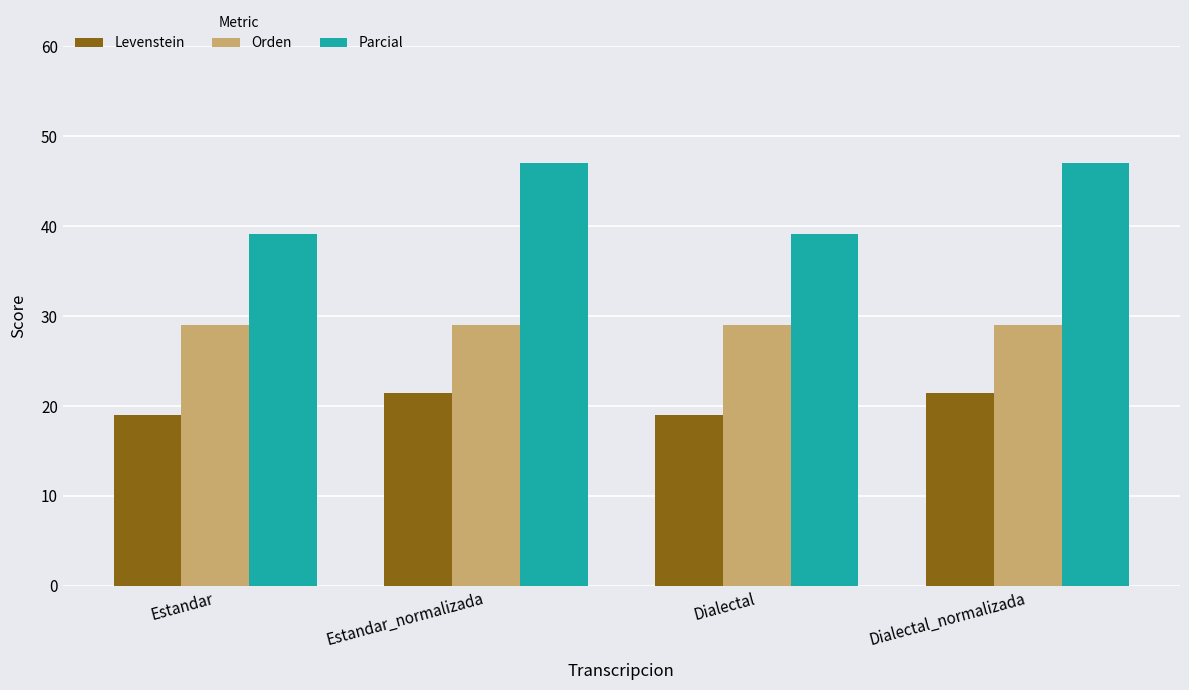

What is the difference between the highest and lowest values at Estandar_normalizada?

25.6